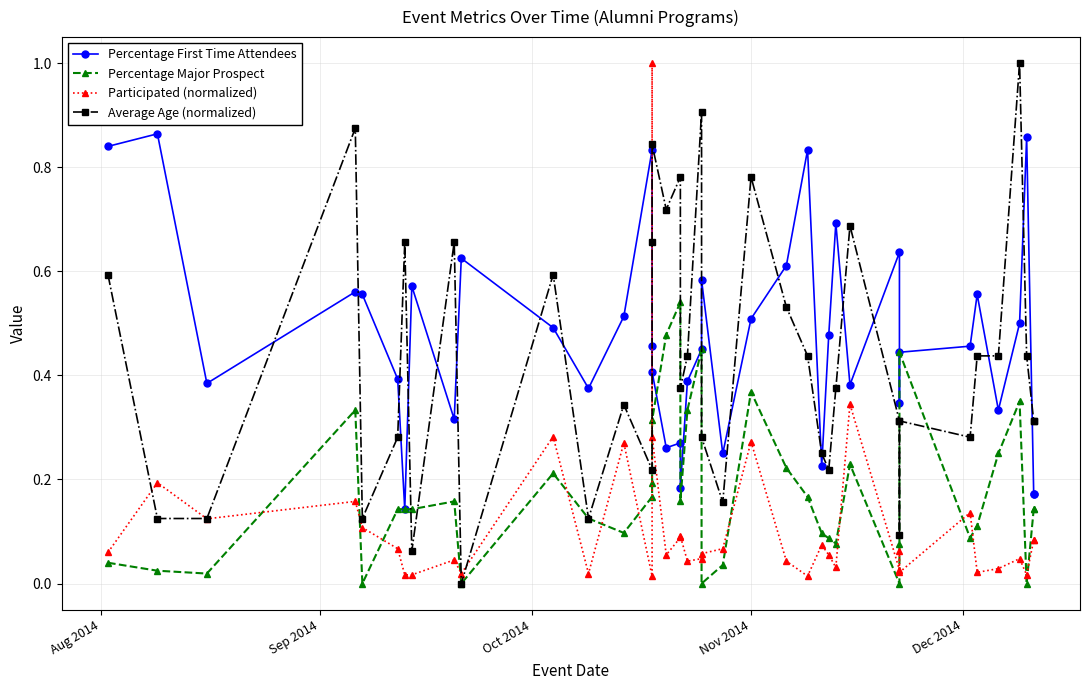

What is the difference between the maximum and minimum values in the Percentage Major Prospect series?

0.5